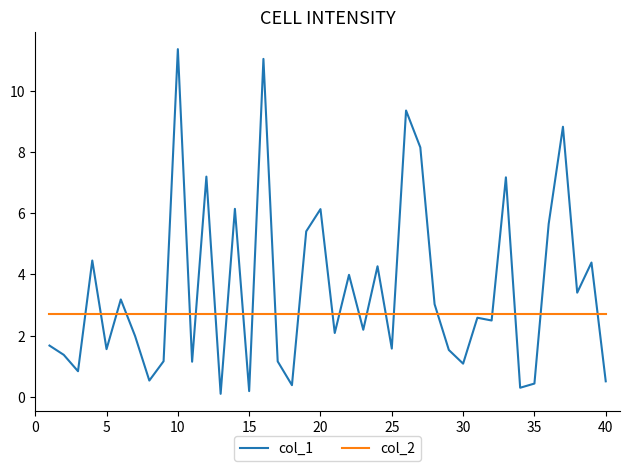

True or false: col_1 and col_2 cross at least once.

True